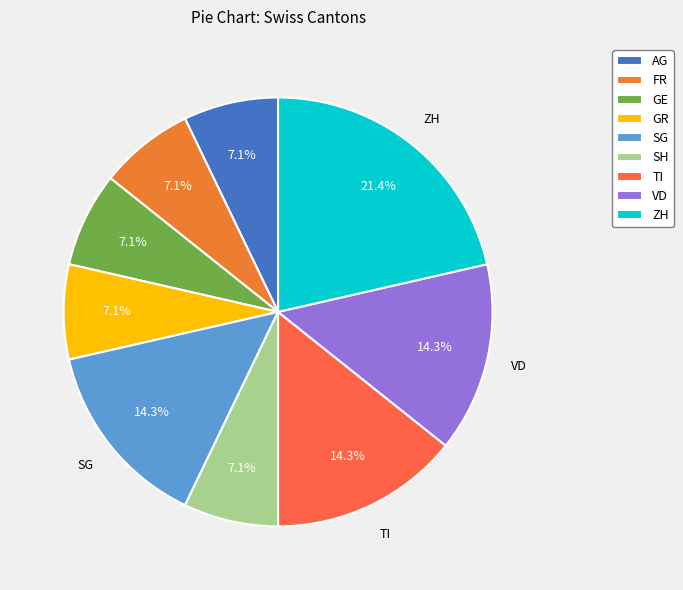

Approximately how many times larger is the value at AG compared to SH?

1.0